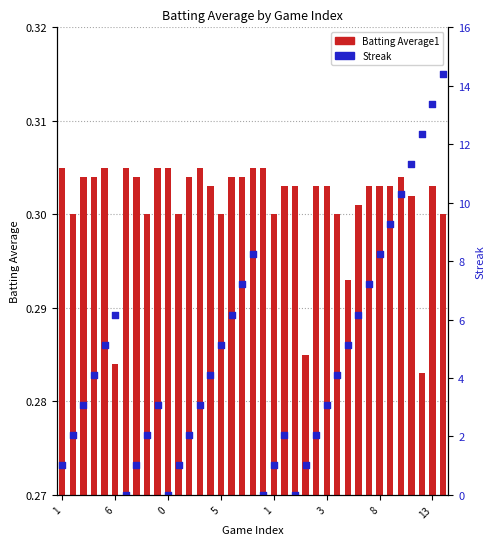

At which category is the sum across all series the highest?

36